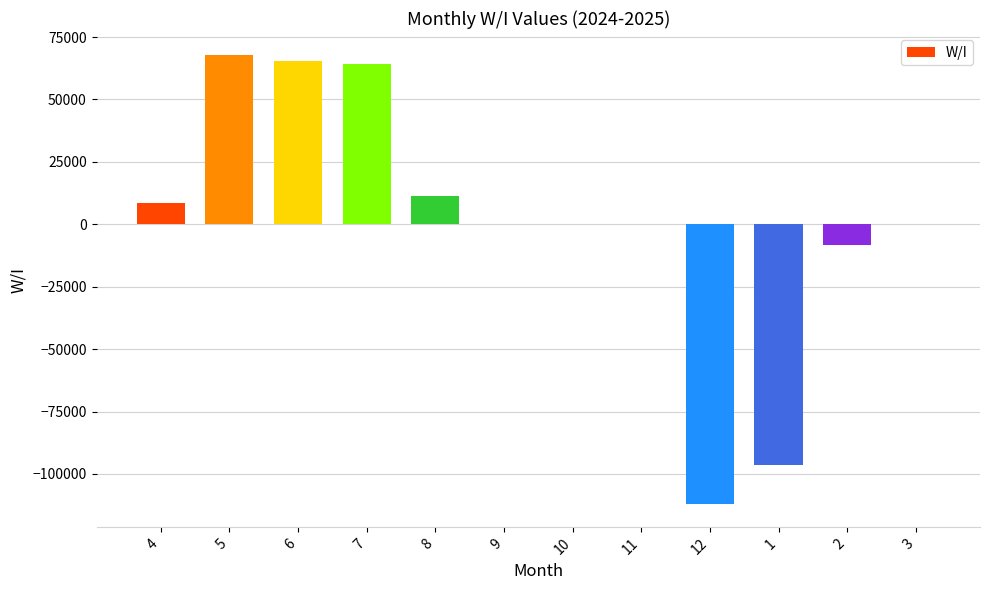

Reading left to right, transcribe all the data shown in this chart.

4=8673	5=67611	6=65430	7=64035	8=11330	9=0	10=0	11=0	12=-112200	1=-96604	2=-8275	3=0